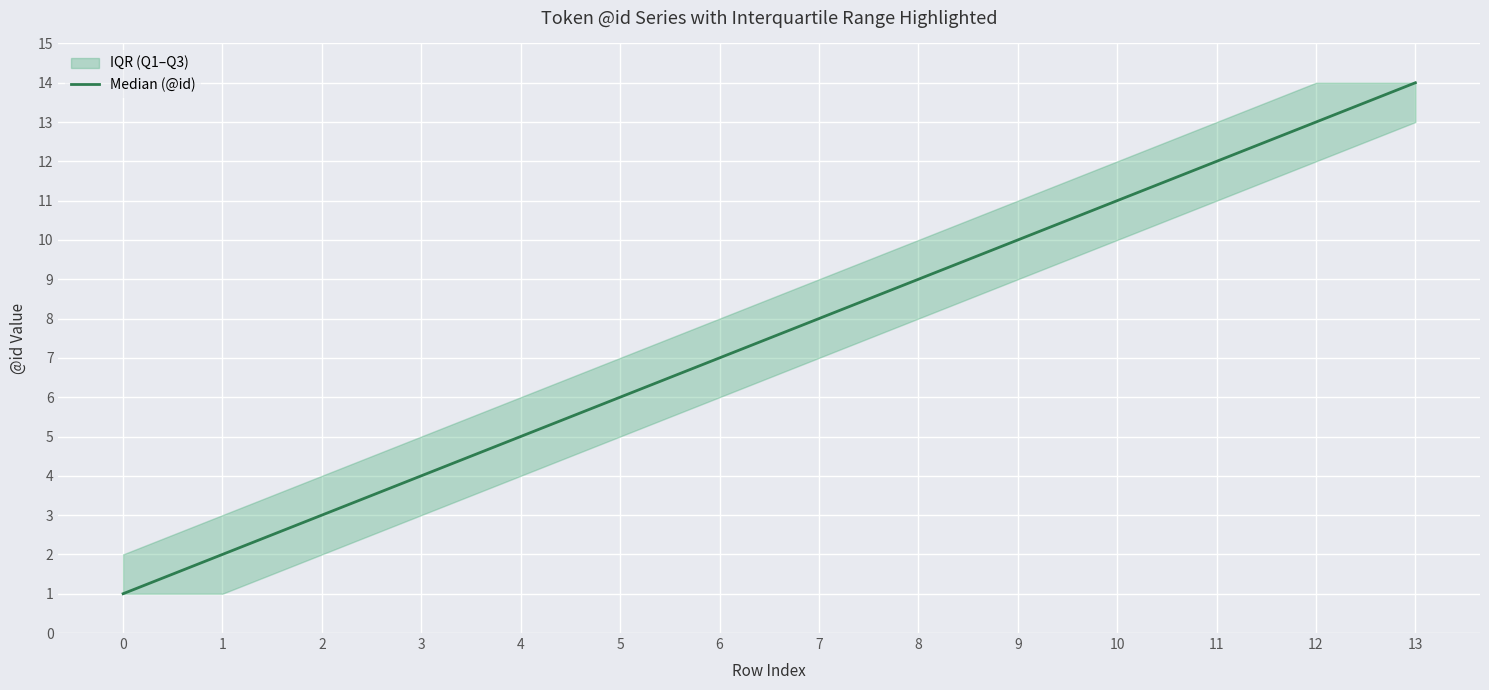

What is the change in value from 8 to 11?

+3